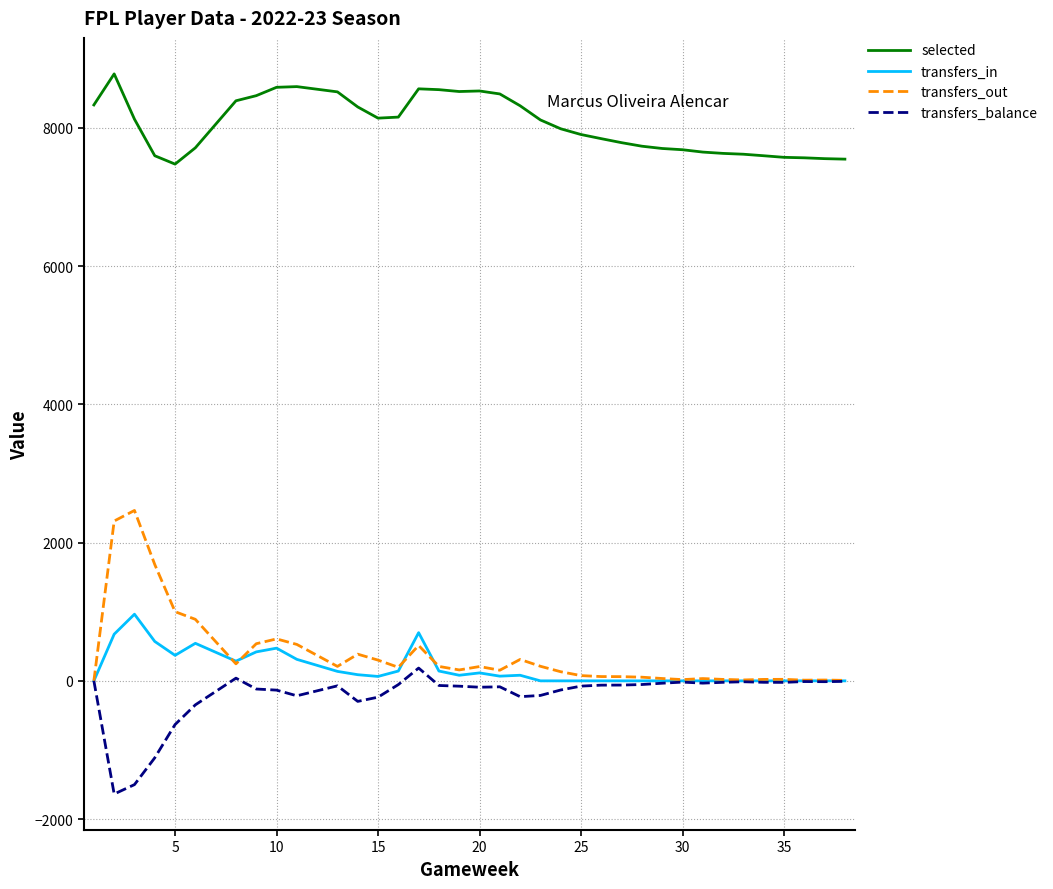

What is the difference between the maximum and minimum values in the transfers_balance series?

1822